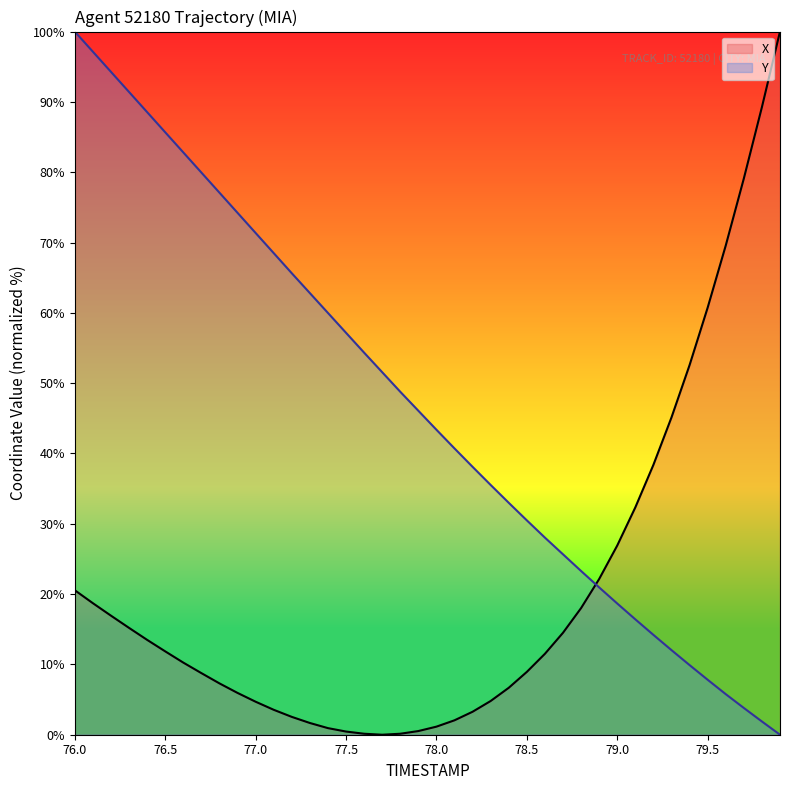

What is the average value of the Y series?

46.7